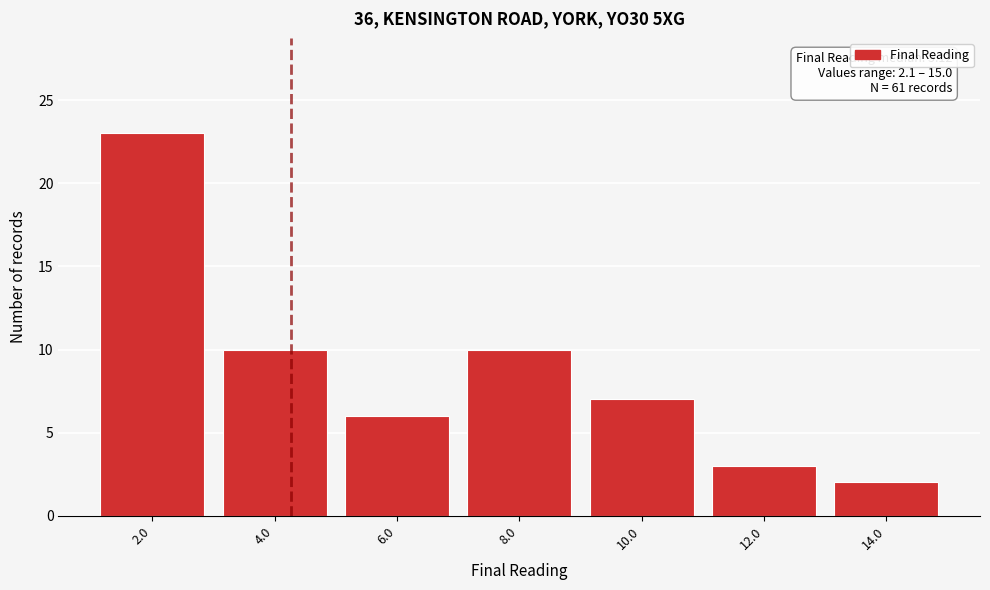

Reading right to left, what are all the values shown in this chart?

14.0=2	12.0=3	10.0=7	8.0=10	6.0=6	4.0=10	2.0=23